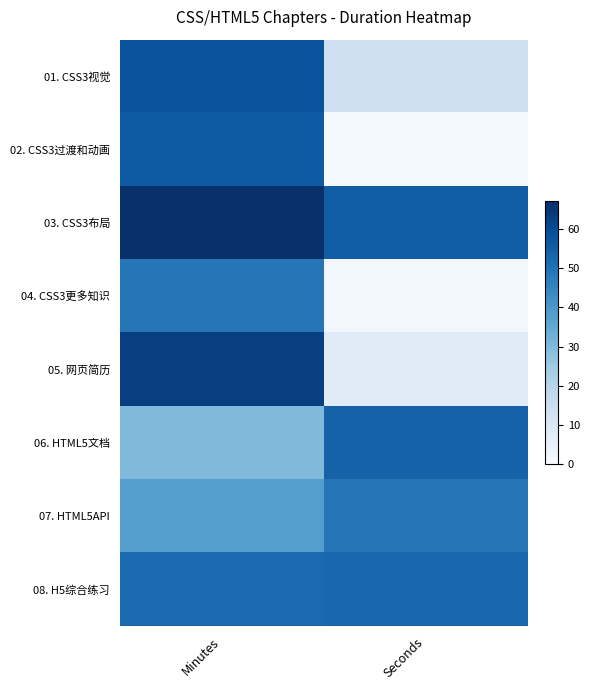

Which series has the largest total across all categories?

03. CSS3布局